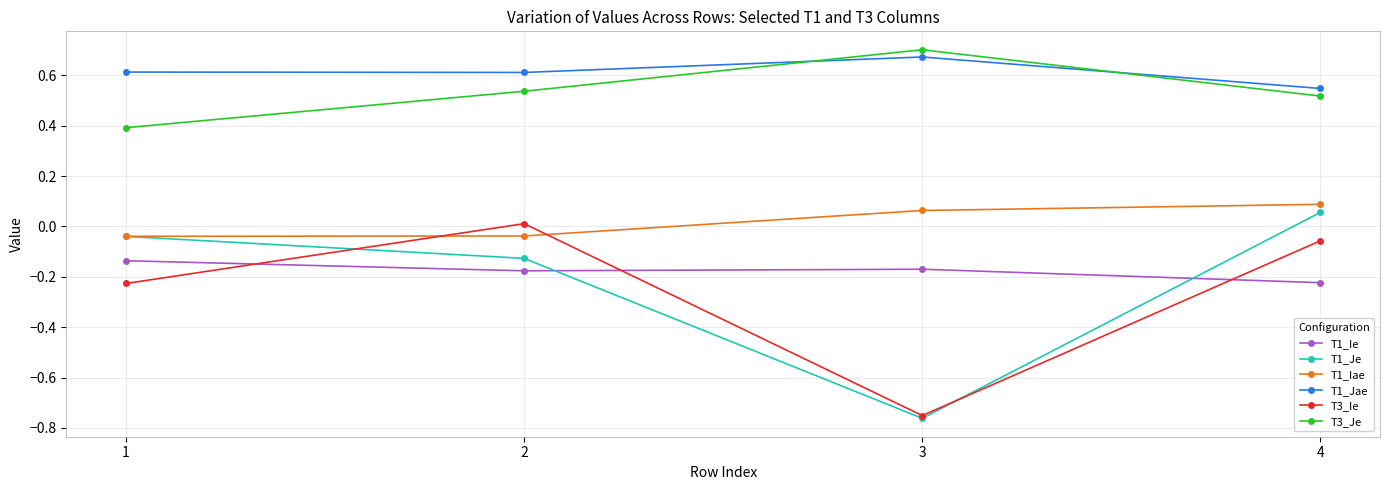

How many interior local peaks does the T3_Je series have?

1